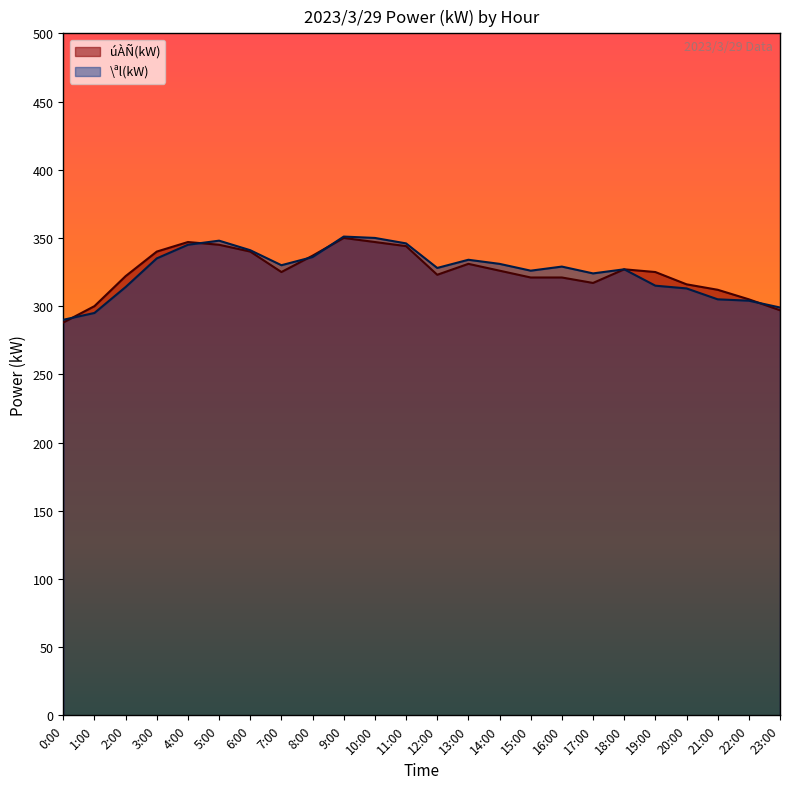

Rank the series by their maximum value, from lowest to highest.

úÀÑ(kW), \ªl(kW)